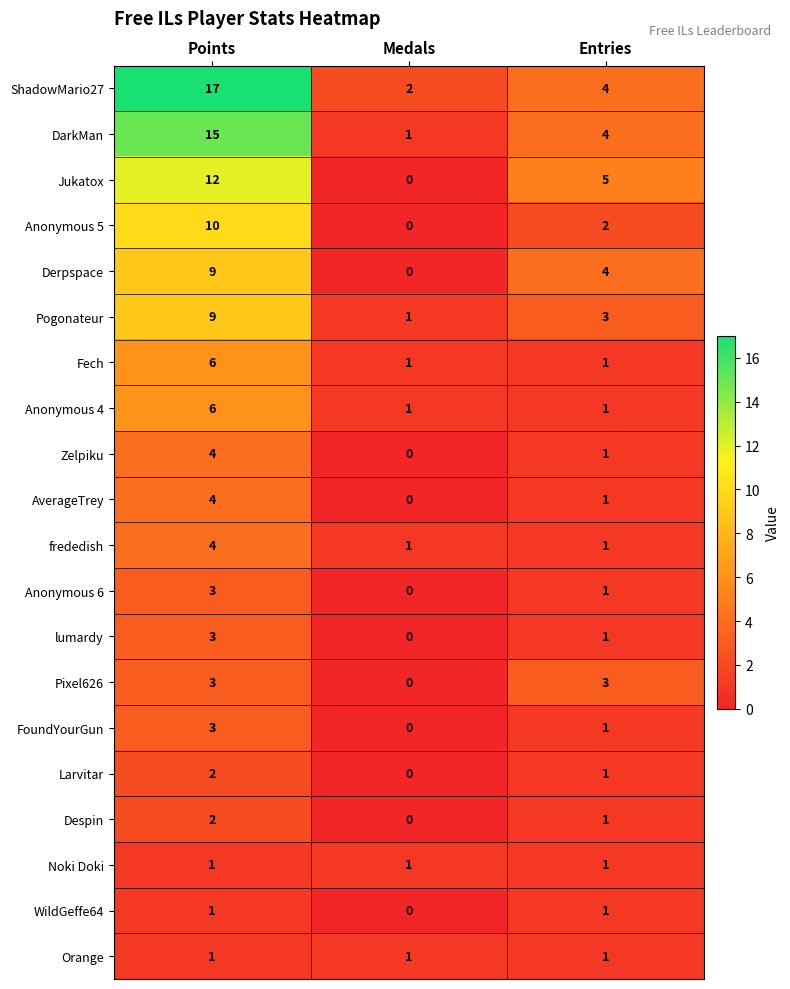

Which category has the highest value in the Anonymous 6 series?

Points